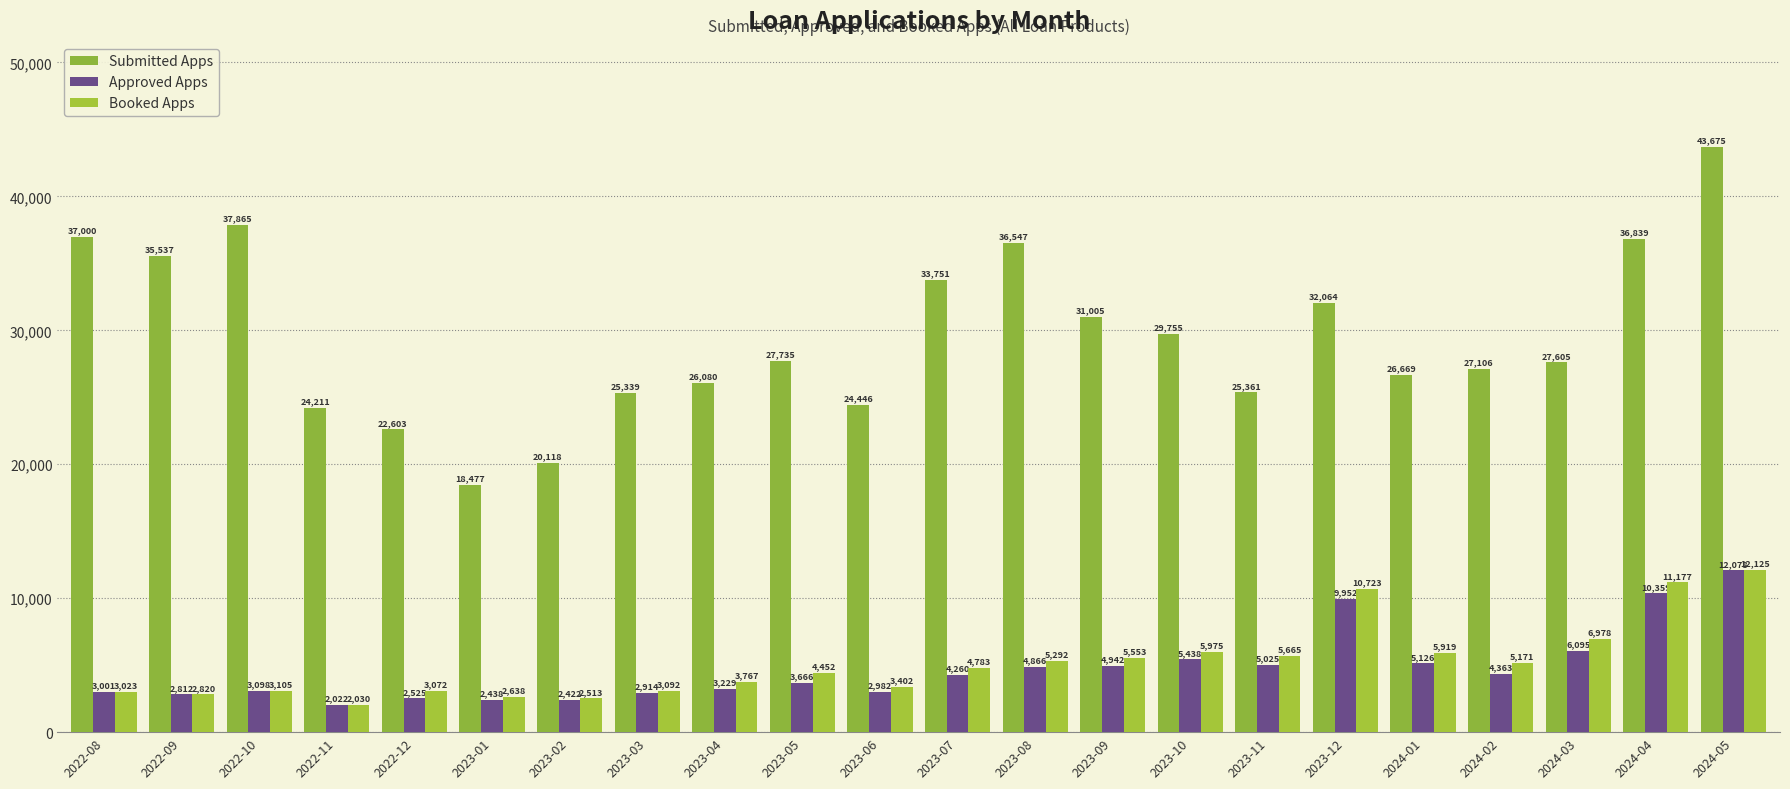

Is it true that Submitted Apps equals 49048 at 2022-08?

False